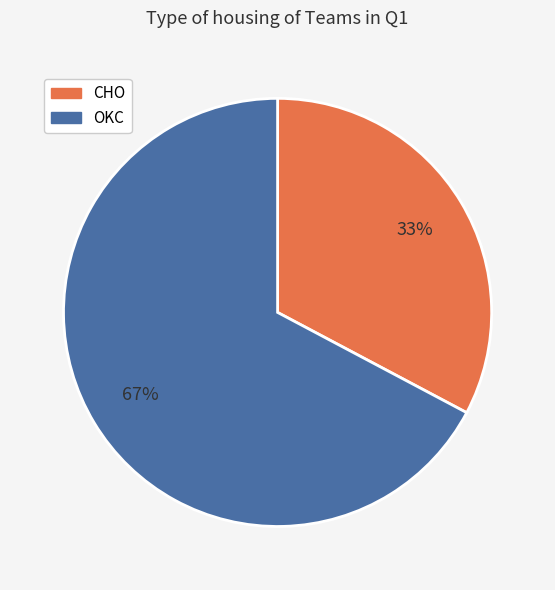

To the nearest percent, what is the difference between the largest and smallest slice percentages?

34%